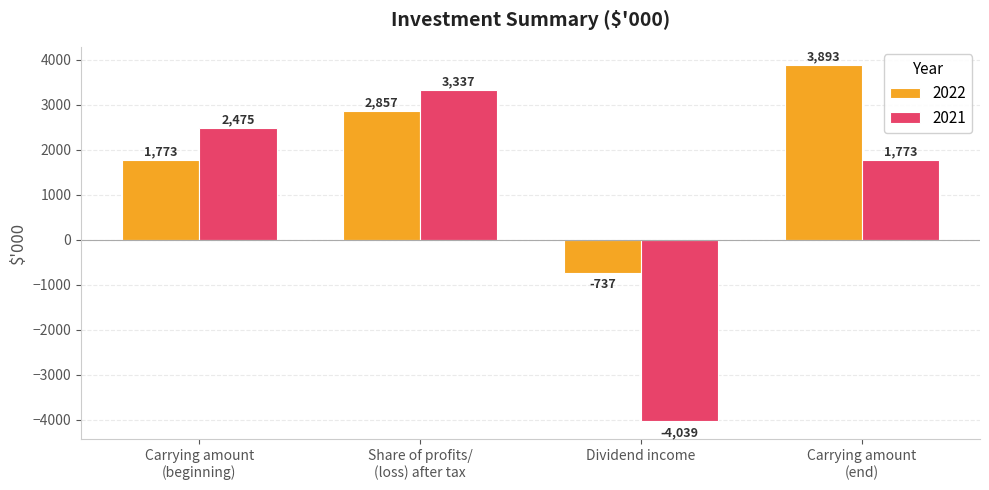

Which label corresponds to the largest value in the chart?

Carrying amount
(end)